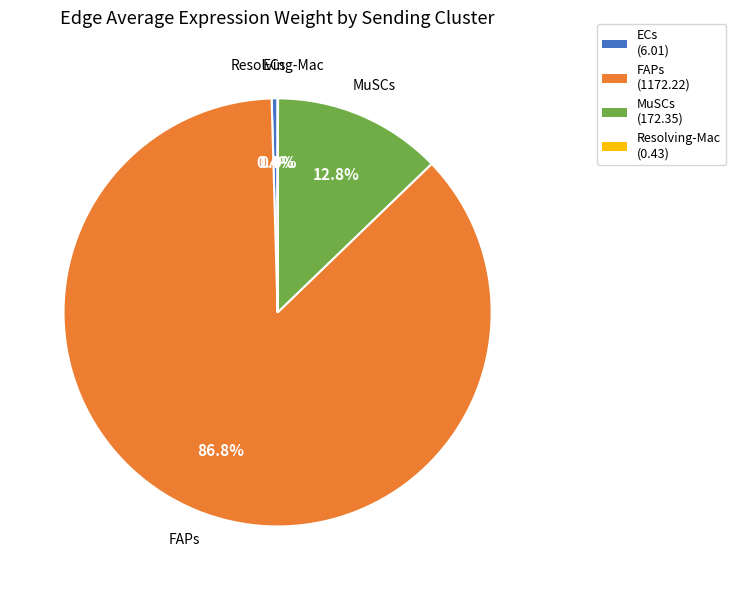

Which slice represents more than half of the pie?

FAPs